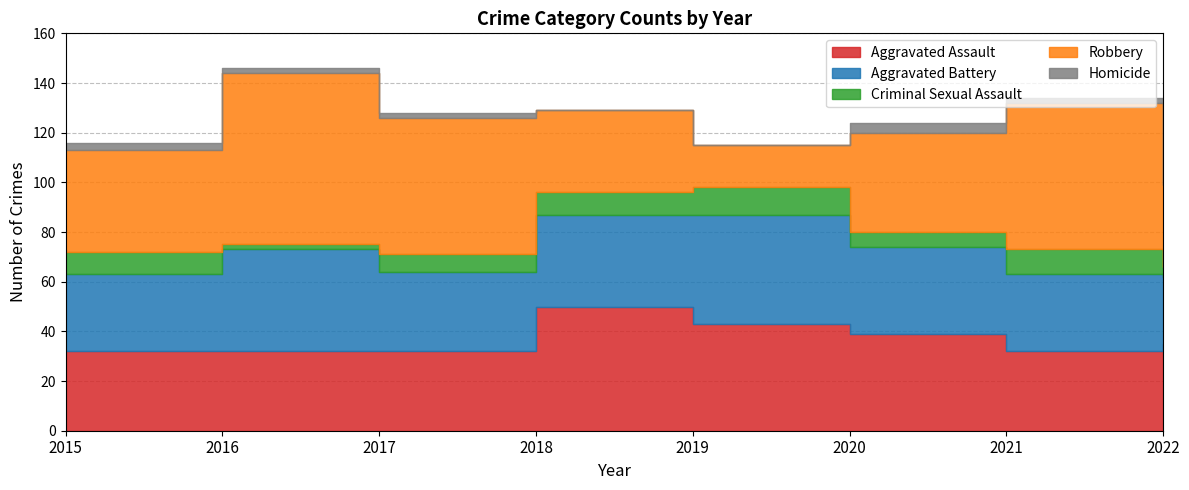

Where does the Robbery series first go above 41?

2016